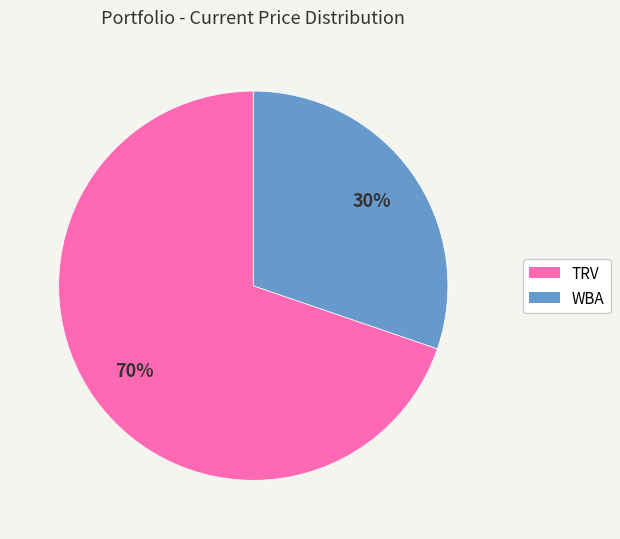

Is it true that TRV is 76% of the pie?

False